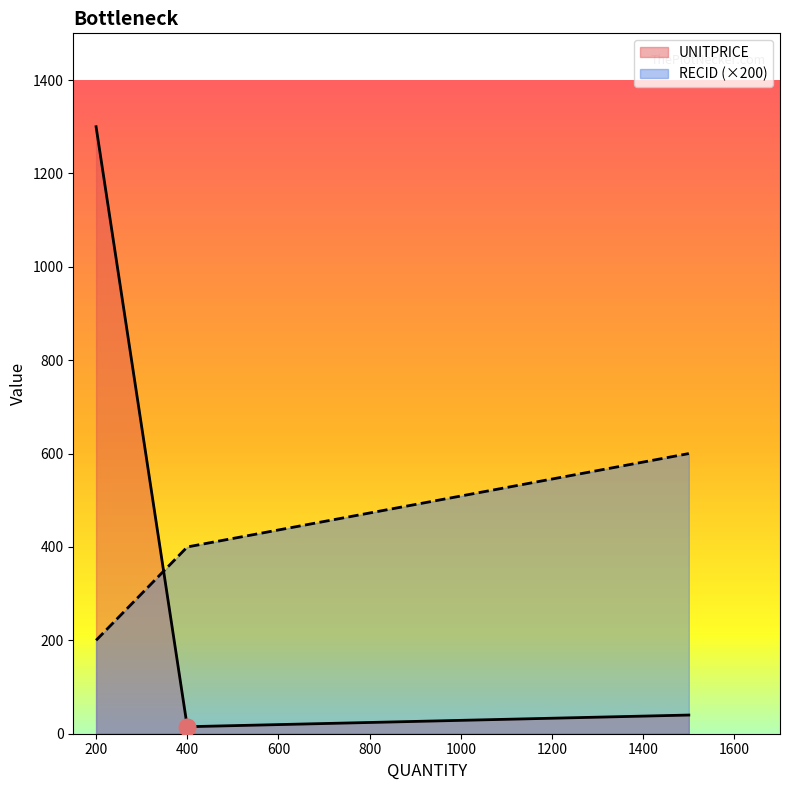

Reading left to right, extract all data points from this chart.

UNITPRICE: 1300	15	40
RECID: 200	400	600